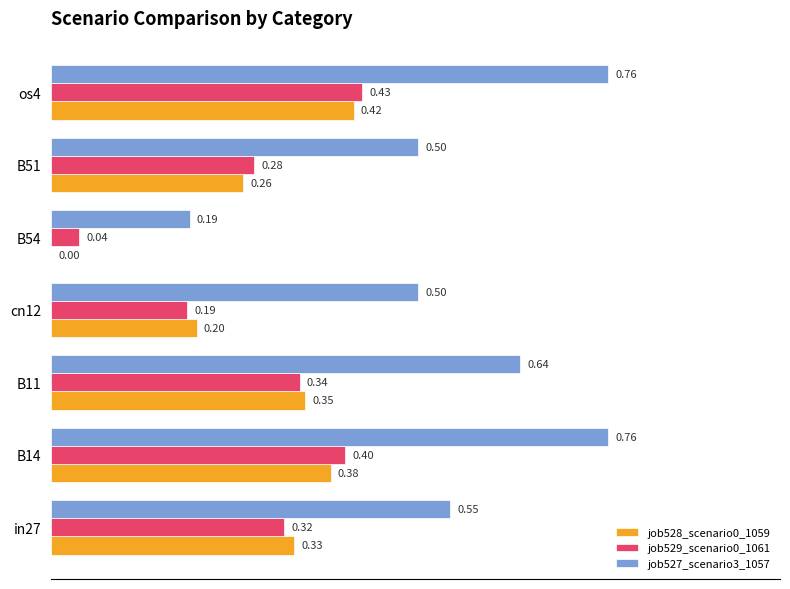

What is the sum of all job528_scenario0_1059 values?

1.9